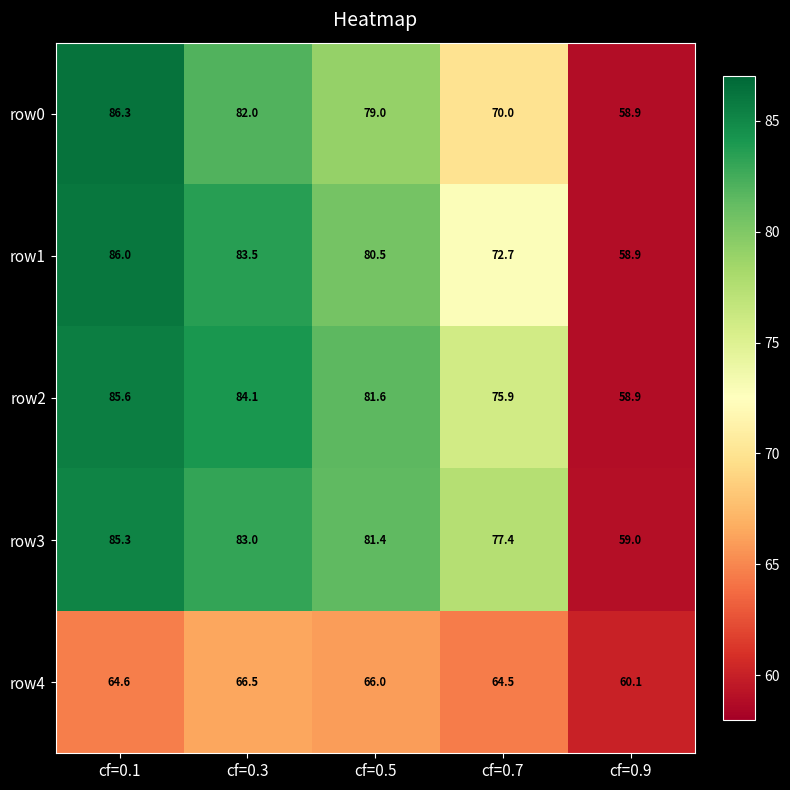

Which series changed the most between cf=0.1 and cf=0.9?

row0